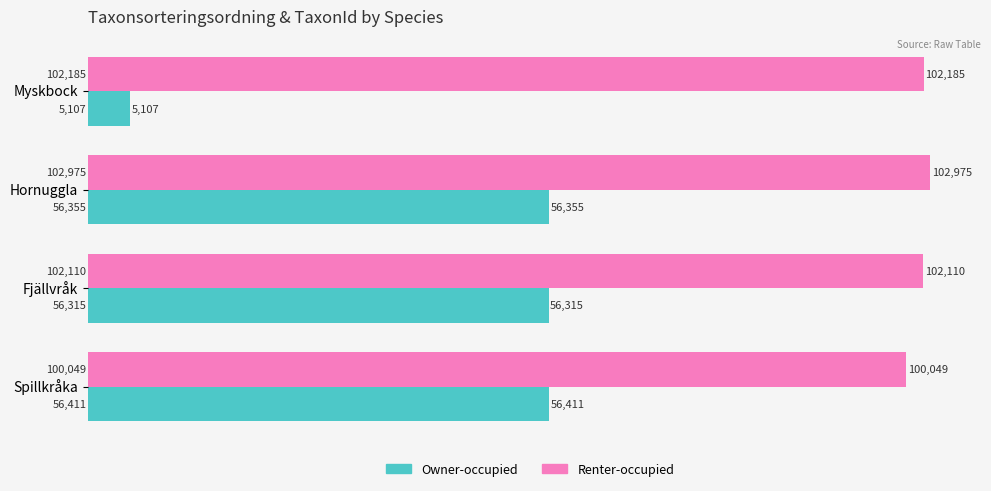

The value of Renter-occupied at Spillkråka is 100049. True or false?

True